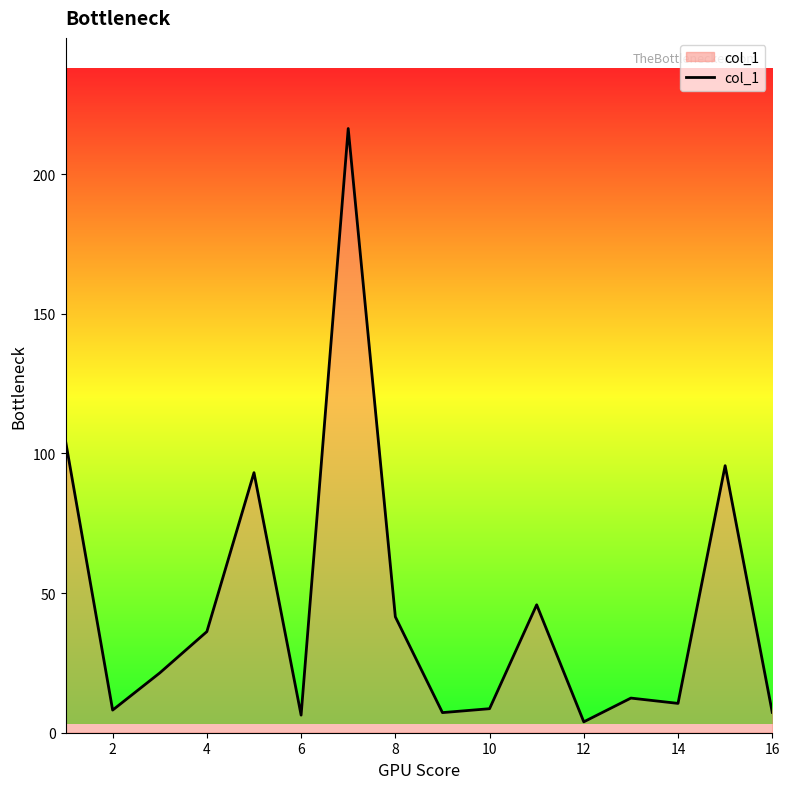

What is the greatest value displayed?

216.3